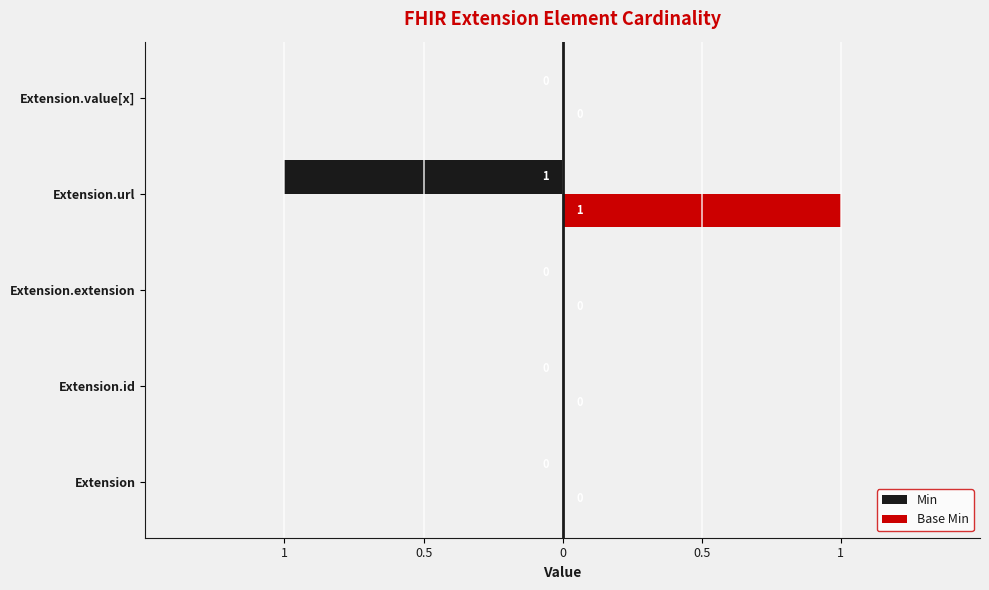

Rank the series by their average value, from lowest to highest.

Min, Base Min